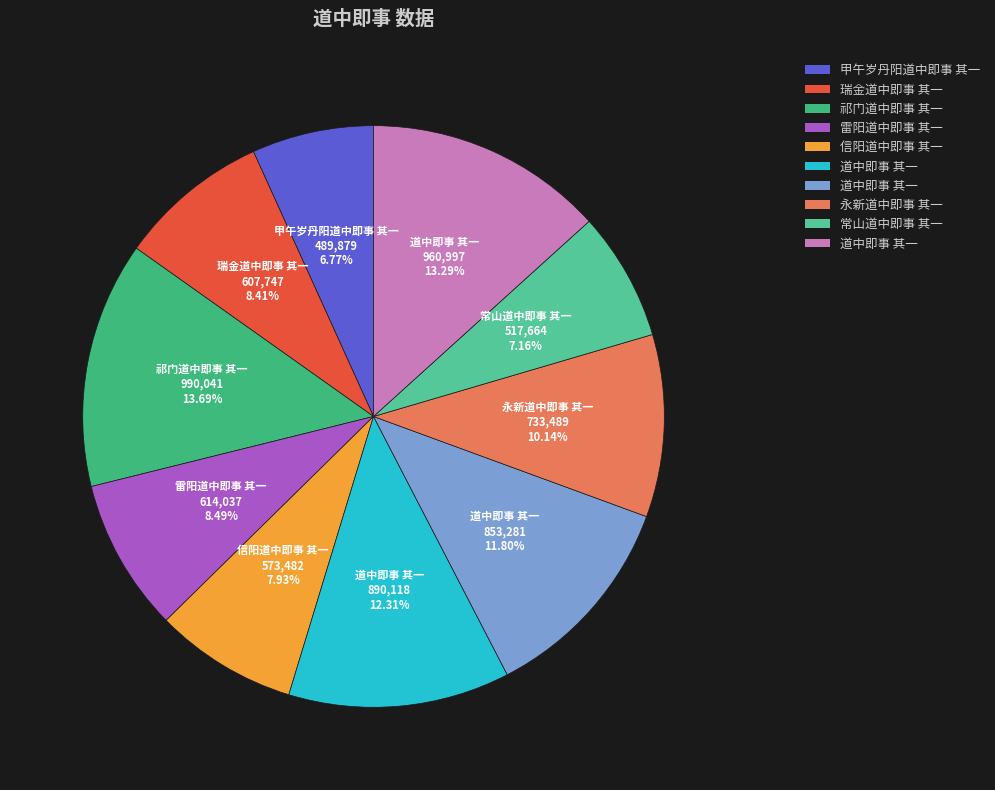

Is there a majority slice in this chart?

No